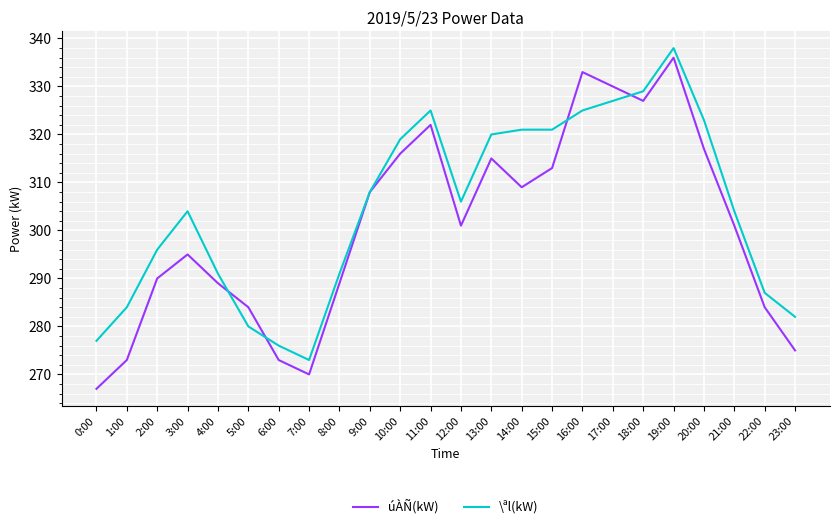

The value of \ªl(kW) at 2:00 is 296. True or false?

True